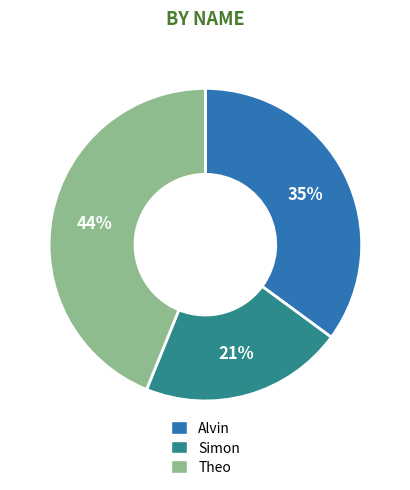

What is the largest slice in the pie chart?

Theo